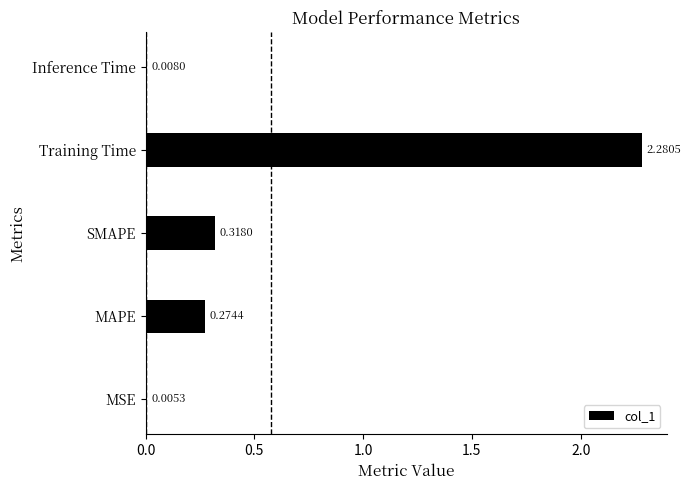

What is the change in value from MSE to MAPE?

+0.3